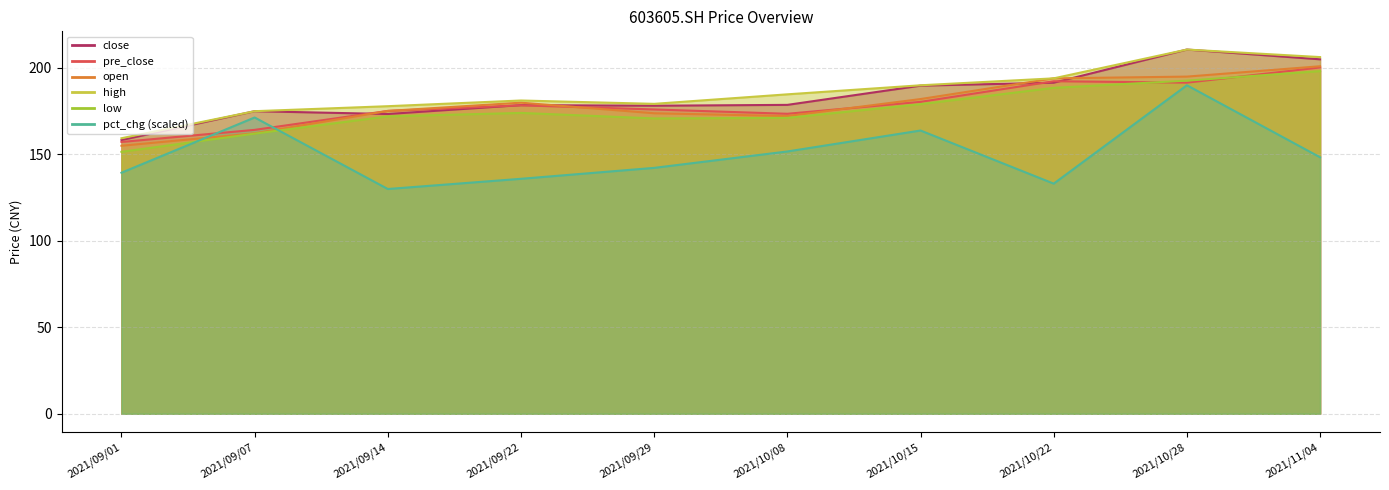

Reading right to left, extract all data points from this chart.

close: 205.0	210.7	191.5	189.8	178.7	178.2	178.5	173.4	175.0	158.3
pre_close: 200.3	191.5	192.3	180.4	173.5	176.0	178.4	175.2	164.2	157.2
open: 201.0	195.0	194.0	182.0	172.2	173.8	179.9	175.2	162.2	155.0
high: 206.3	210.7	194.0	190.0	184.8	179.2	181.2	177.9	175.0	159.4
low: 198.2	192.7	188.5	179.1	171.1	170.8	174.0	172.0	162.0	151.5
pct_chg: 148.3	190.0	133.1	163.8	151.7	142.2	135.9	130.0	171.4	139.4